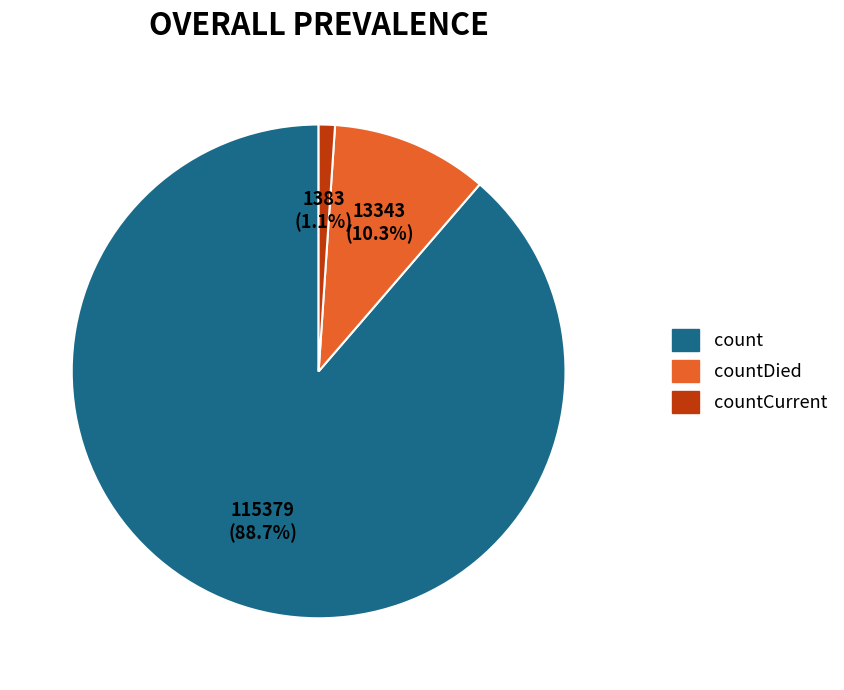

Rank the categories by value from lowest to highest.

countCurrent, countDied, count